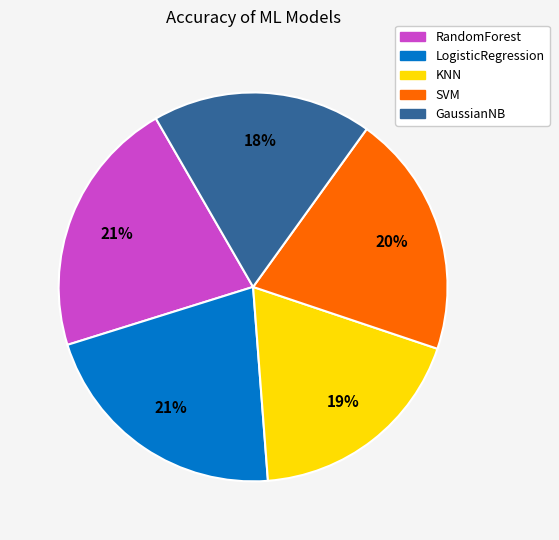

Which has a higher value, SVM or LogisticRegression?

LogisticRegression